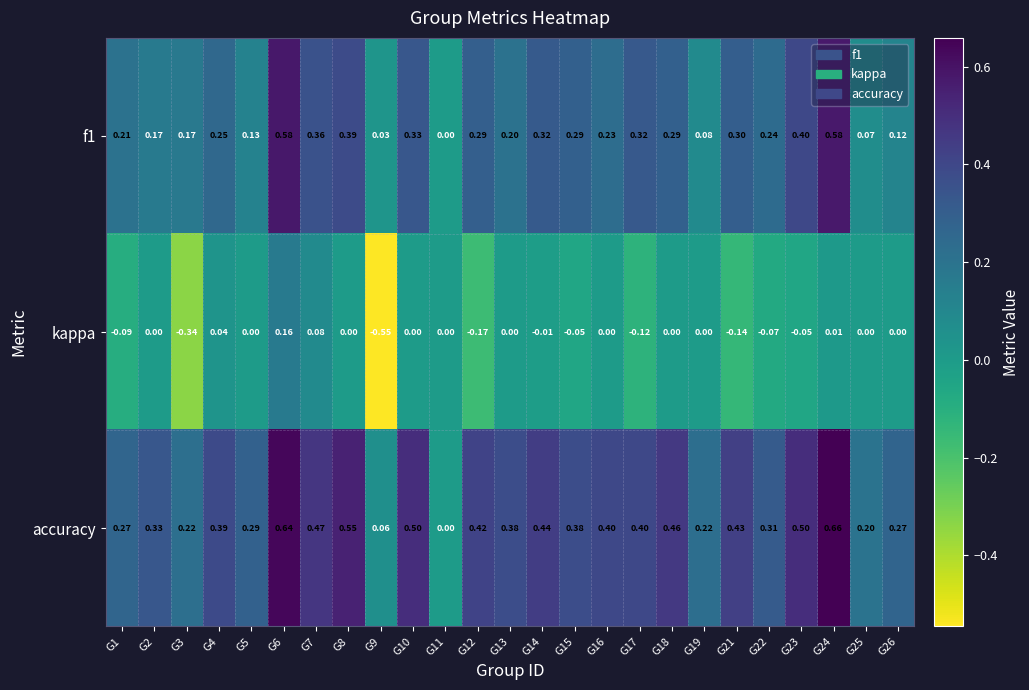

Which series changed the most between G3 and G15?

kappa